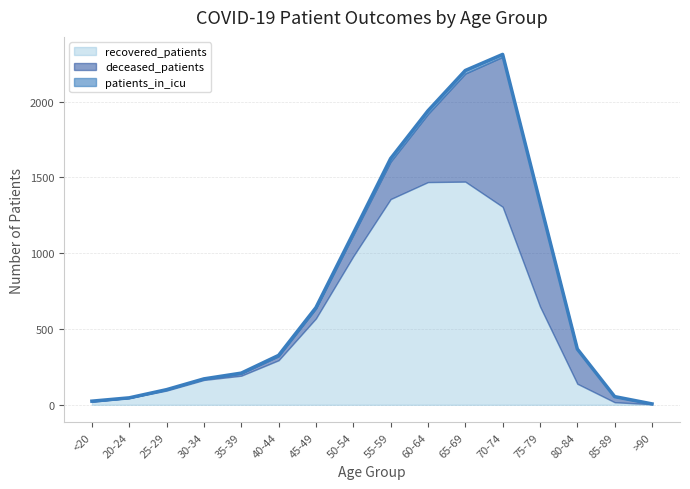

Rank the series by their average value, from lowest to highest.

patients_in_icu, deceased_patients, recovered_patients